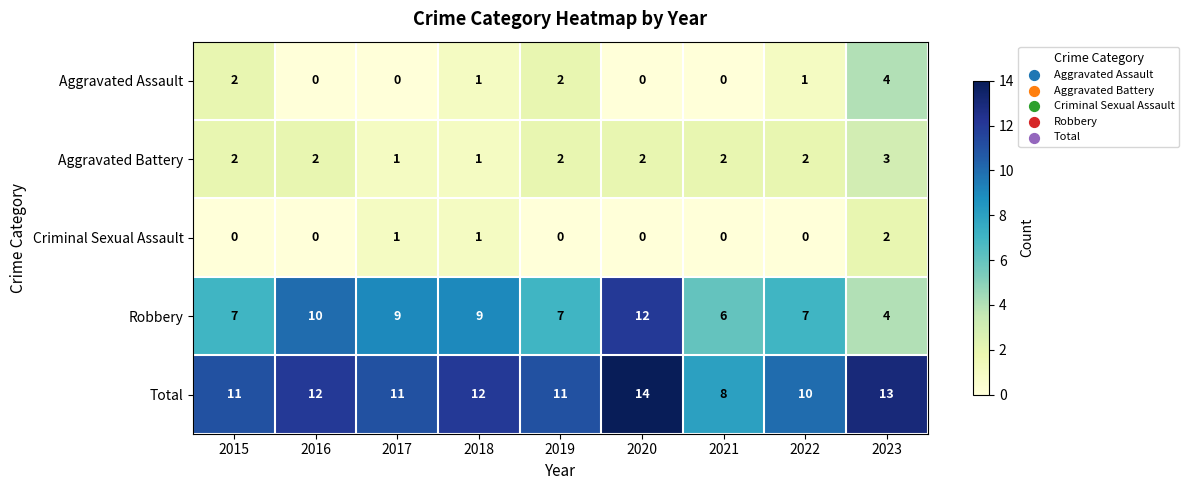

Which series has the largest total across all categories?

Total